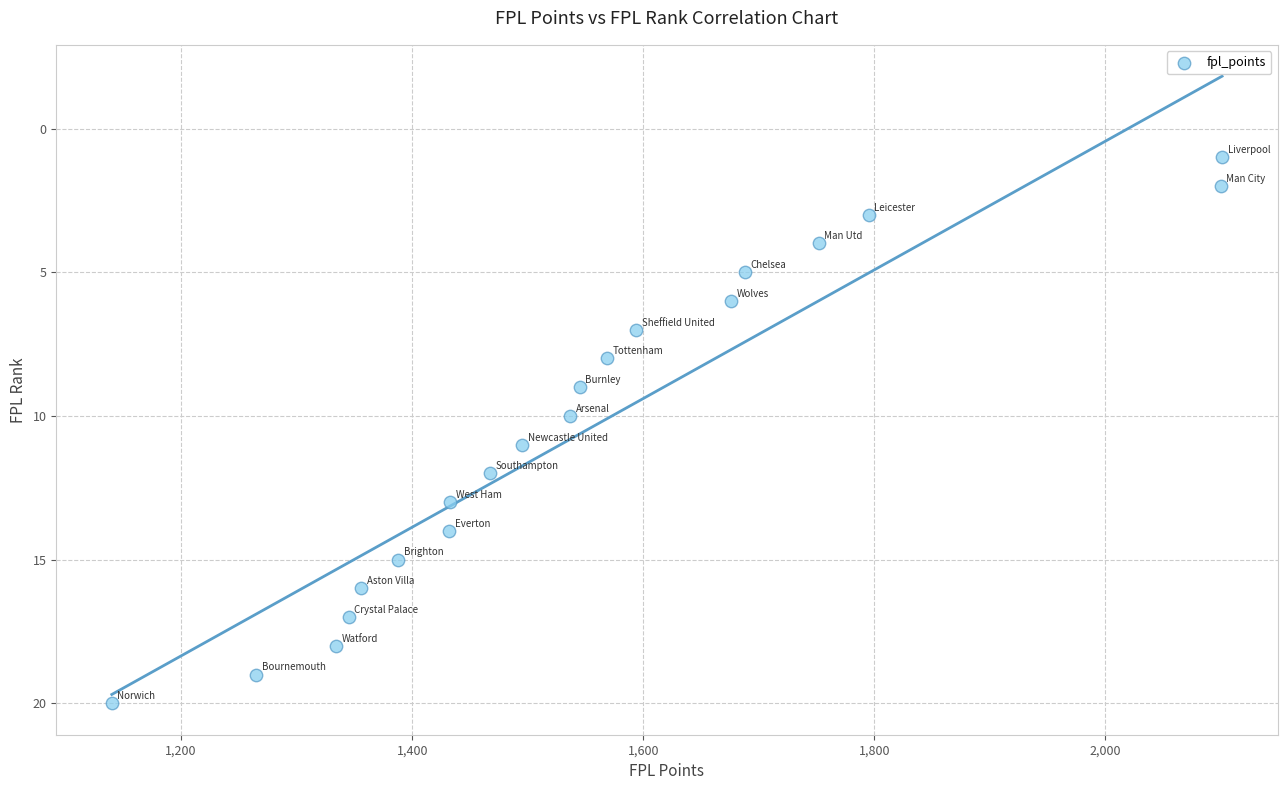

What is the range of Y values (max minus min)?

19